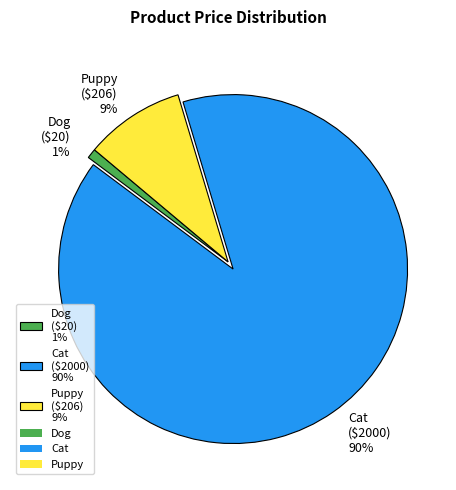

To the nearest percent, what is the difference between the largest and smallest slice percentages?

89%